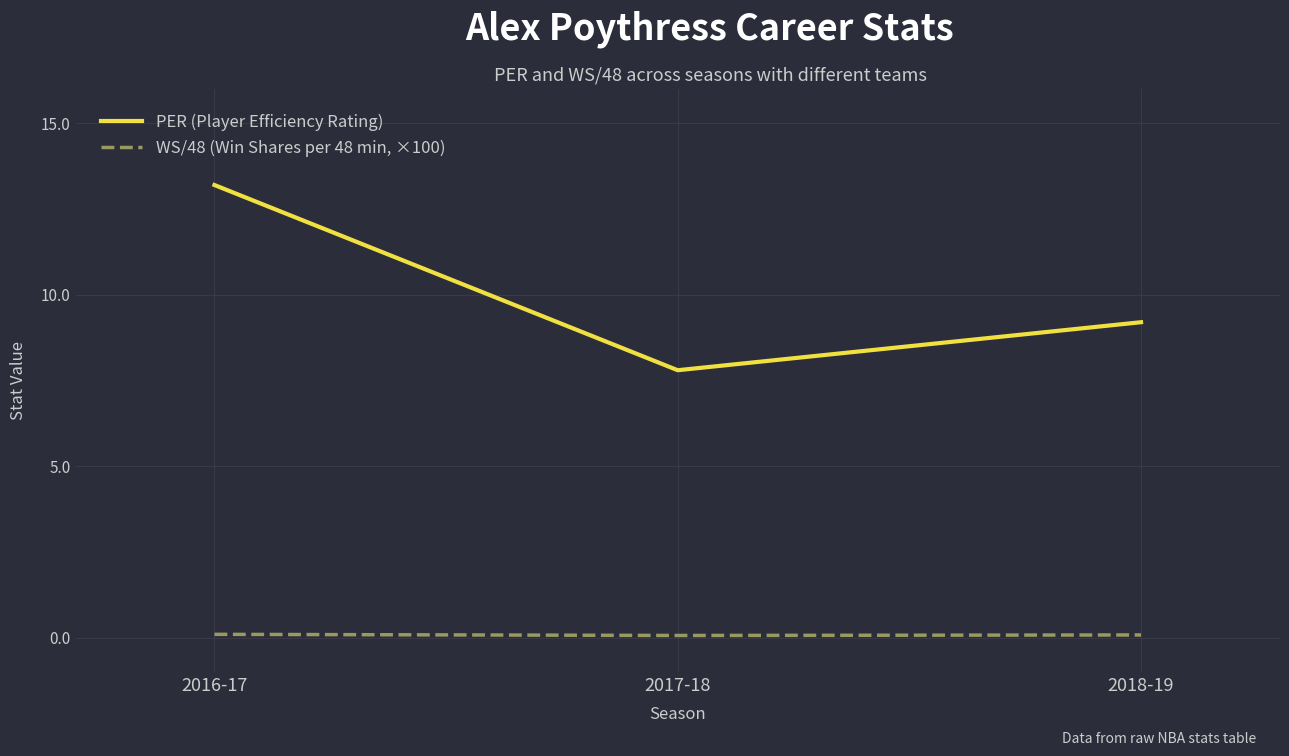

What position from the left is 2016-17?

1